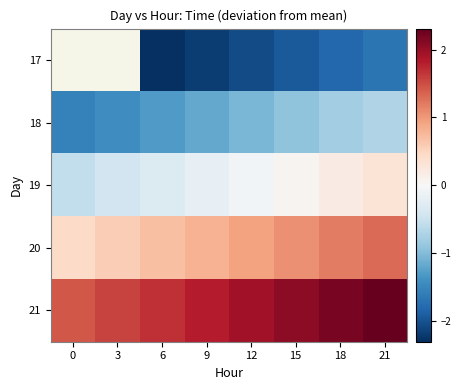

Which has a higher value, 0 or 9?

9